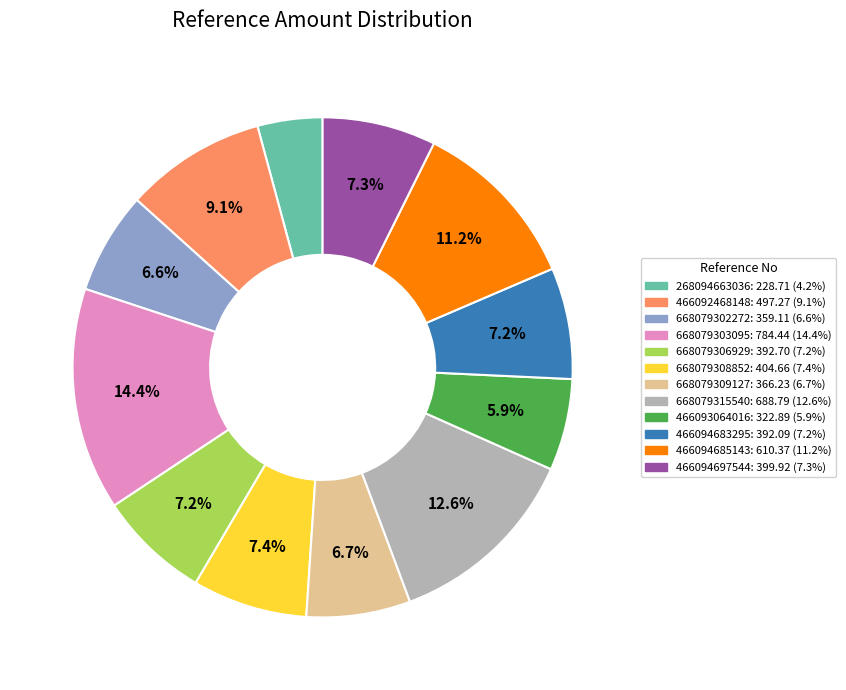

True or false: 668079315540 accounts for 2% of the total.

False